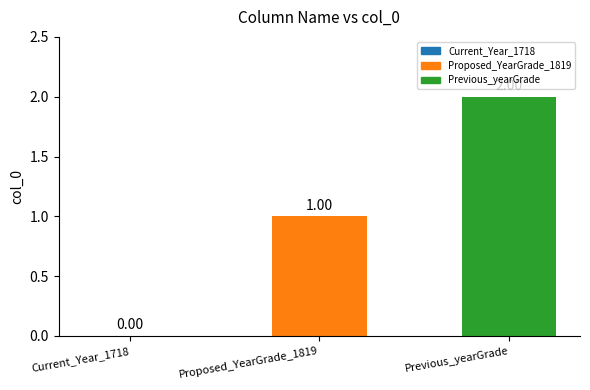

How many positive values are there?

2